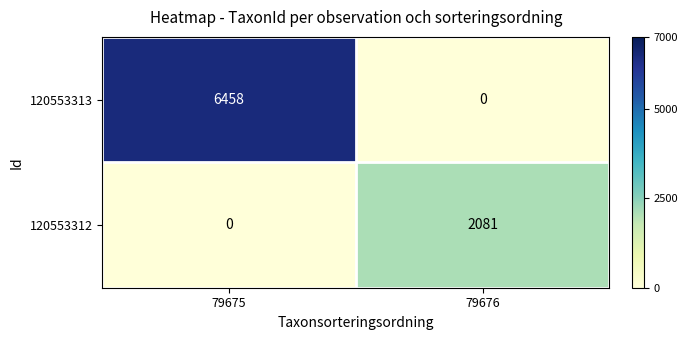

The 120553313 series shows 10104 at 79675. True or false?

False